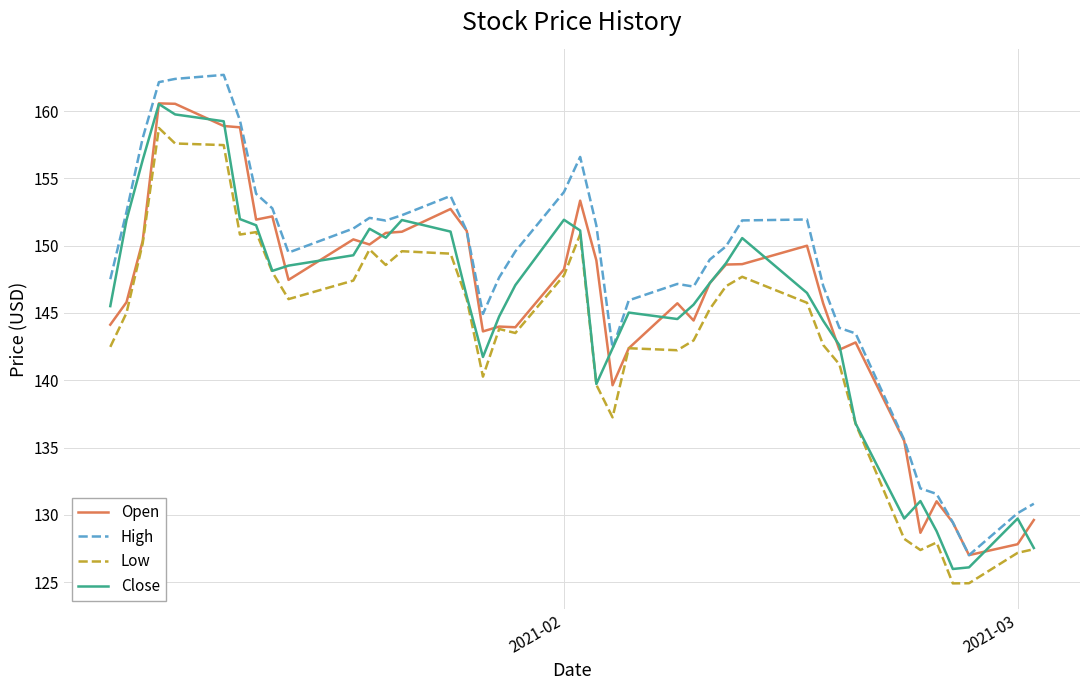

Which series has the largest total across all categories?

High